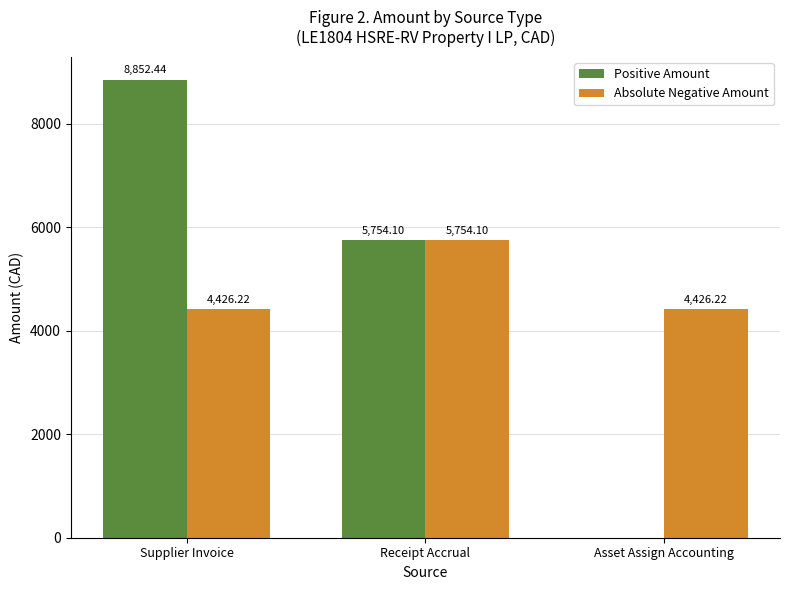

At which label does Positive Amount first exceed 5754?

Supplier Invoice